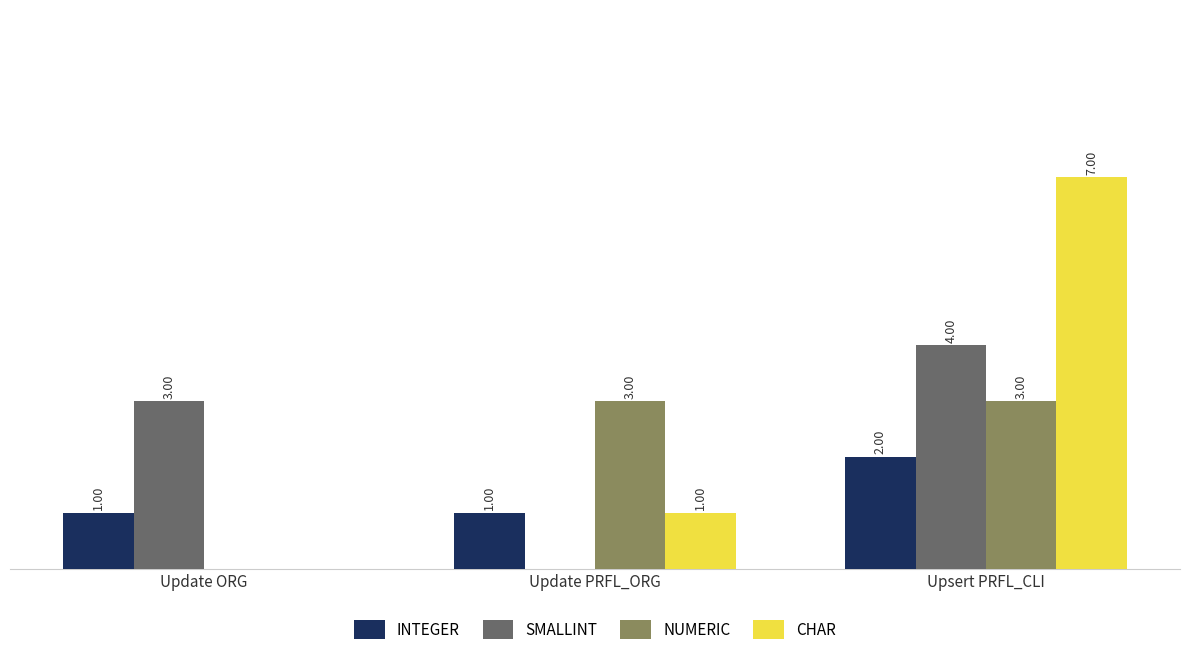

Which series changed the most between Update PRFL_ORG and Upsert PRFL_CLI?

CHAR